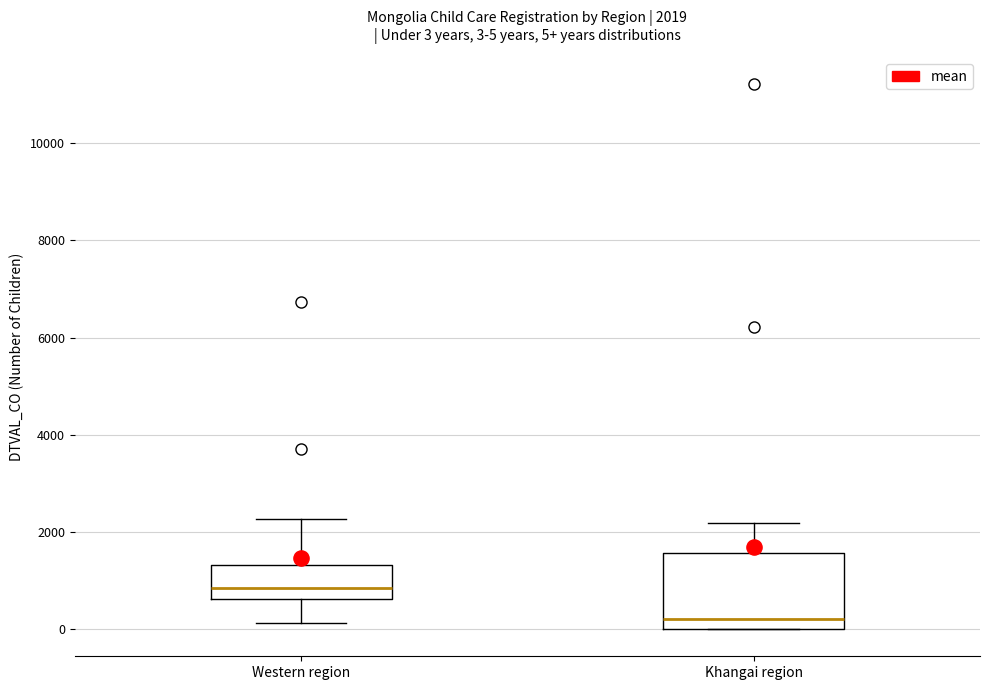

Which box's median line is the highest?

Western region